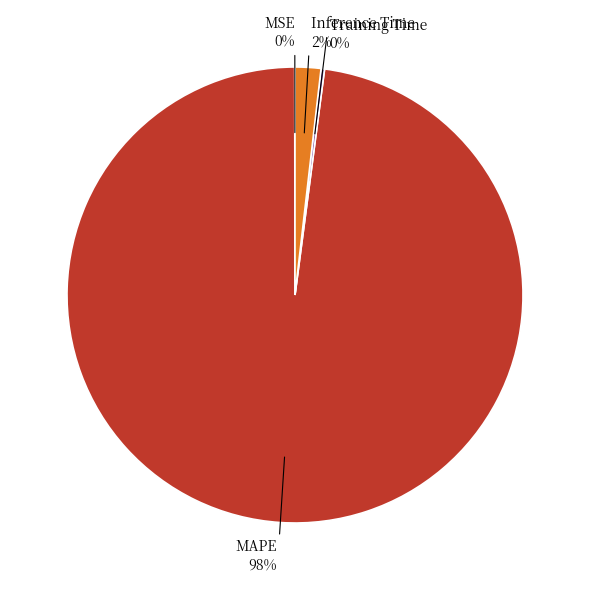

To the nearest percent, what is the difference between the largest and smallest slice percentages?

98%